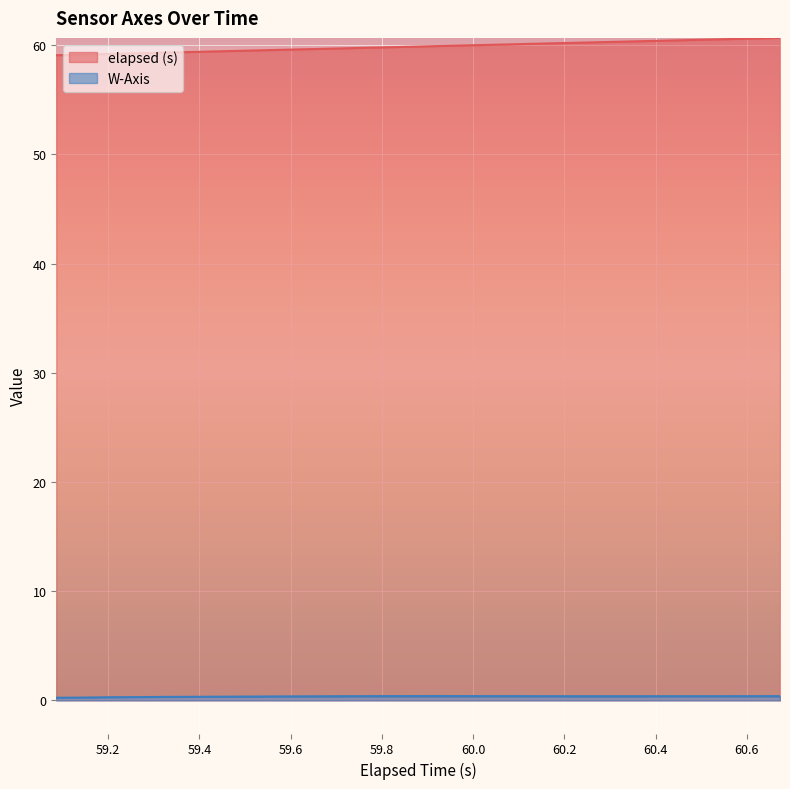

What are all the series names shown in the legend?

elapsed (s), W-Axis